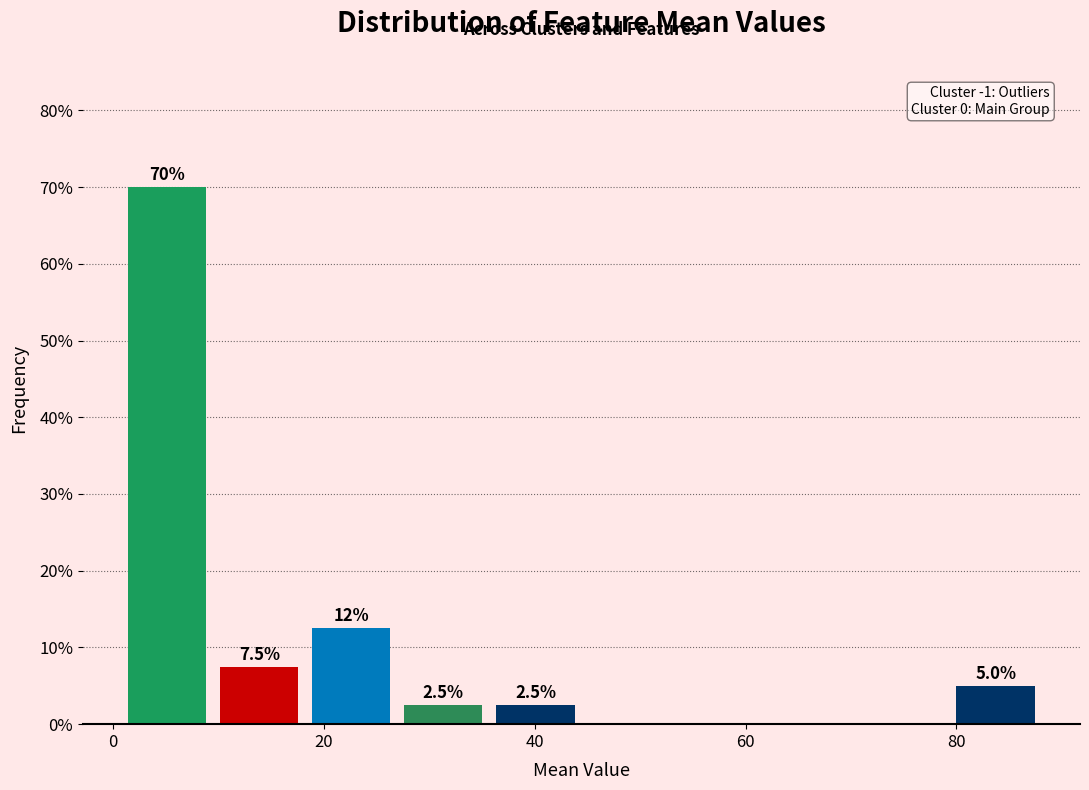

Over which range of the x-axis is the bar tallest?

0 to 10